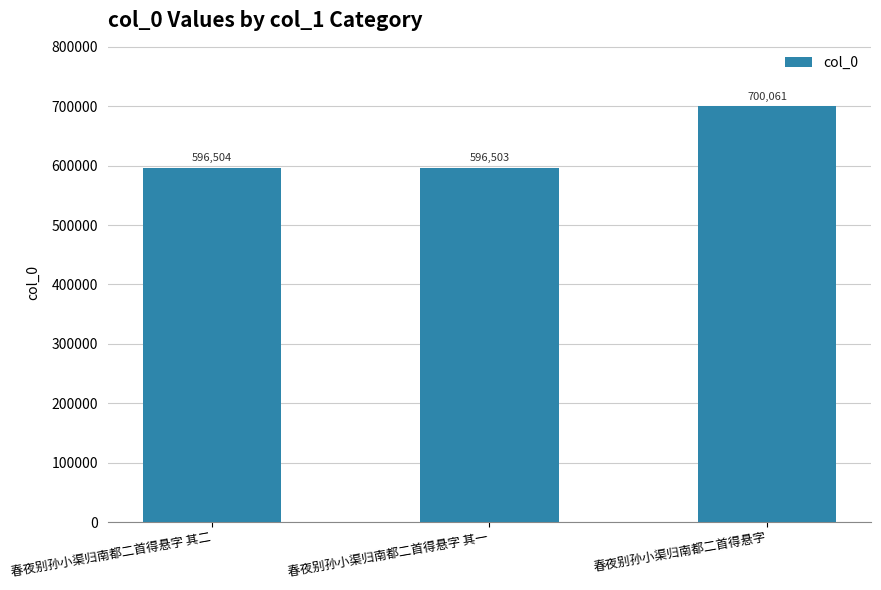

The value at 春夜别孙小渠归南都二首得悬字 is 700061. True or false?

True